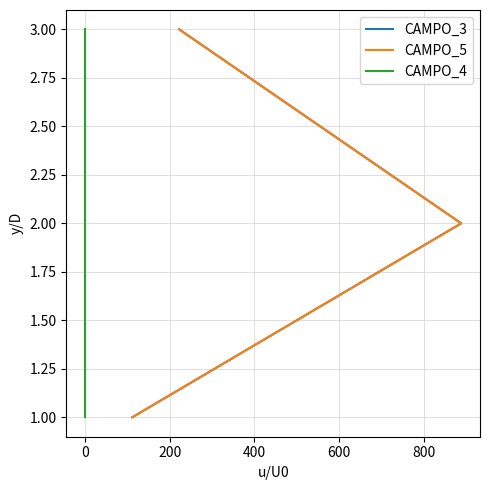

At how many categories does at least one series exceed 2?

1